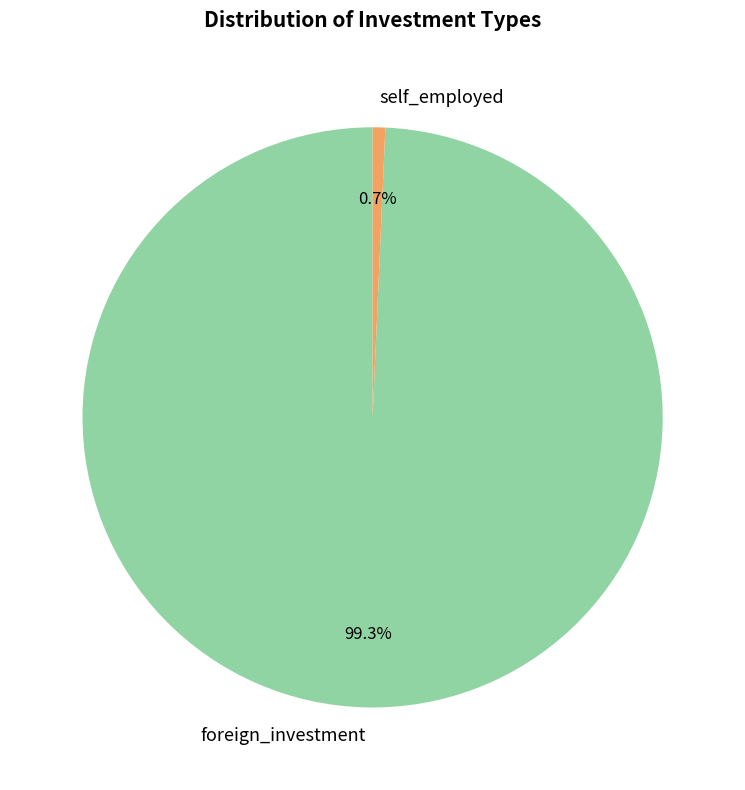

Combined, do self_employed and foreign_investment account for over 50%?

Yes